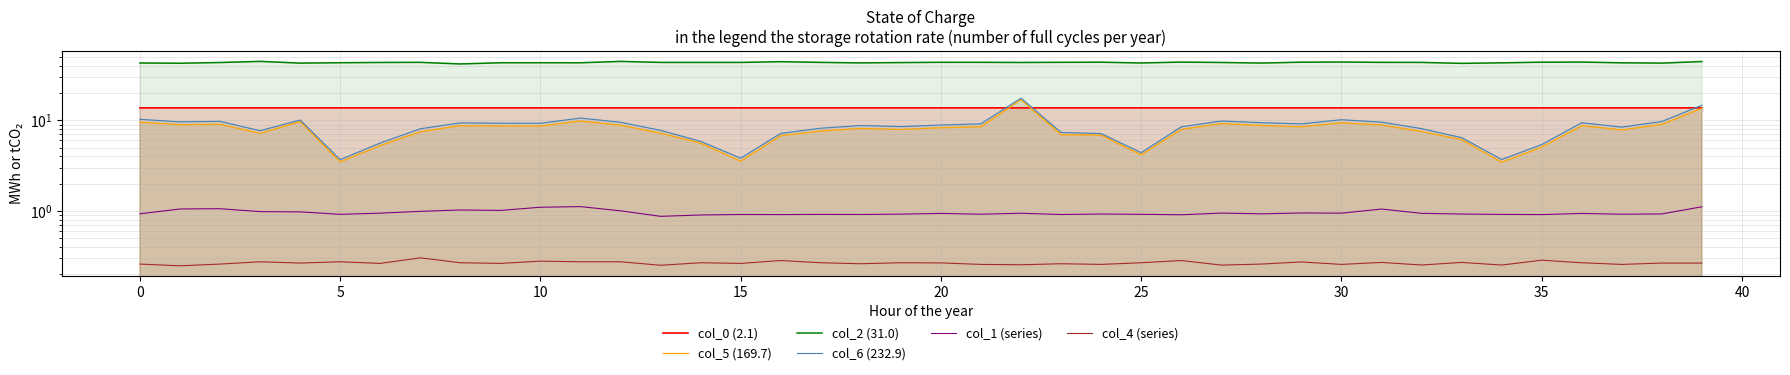

Which series has the largest total across all categories?

col_2 (31.0)